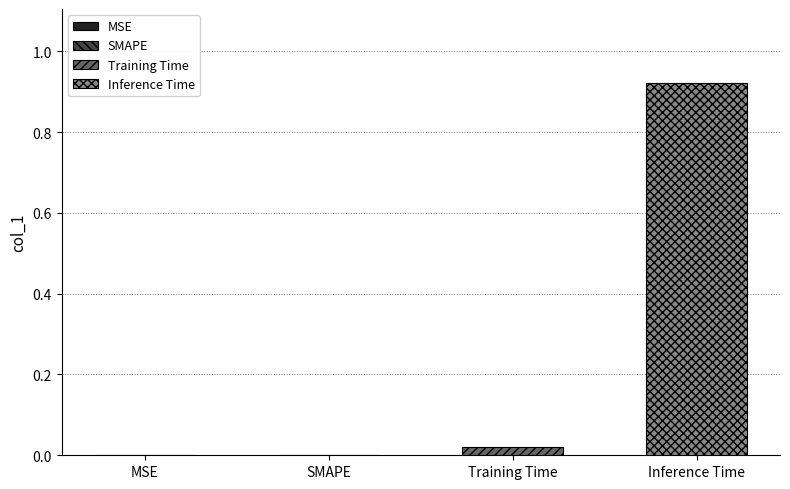

Rank the series by their maximum value, from lowest to highest.

Training Time, Inference Time